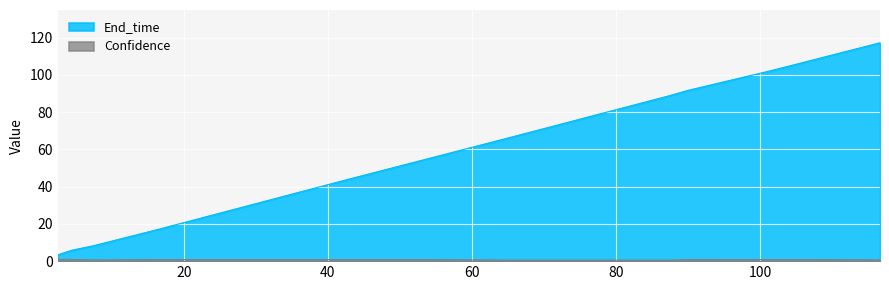

How many lines are shown in the chart?

2